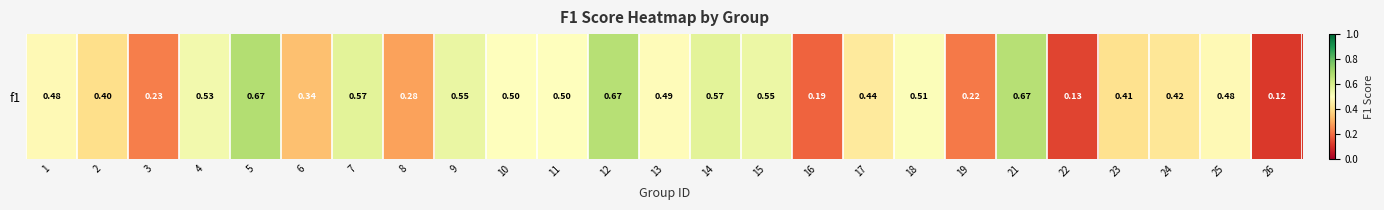

The value at 22 is 0.1. True or false?

True